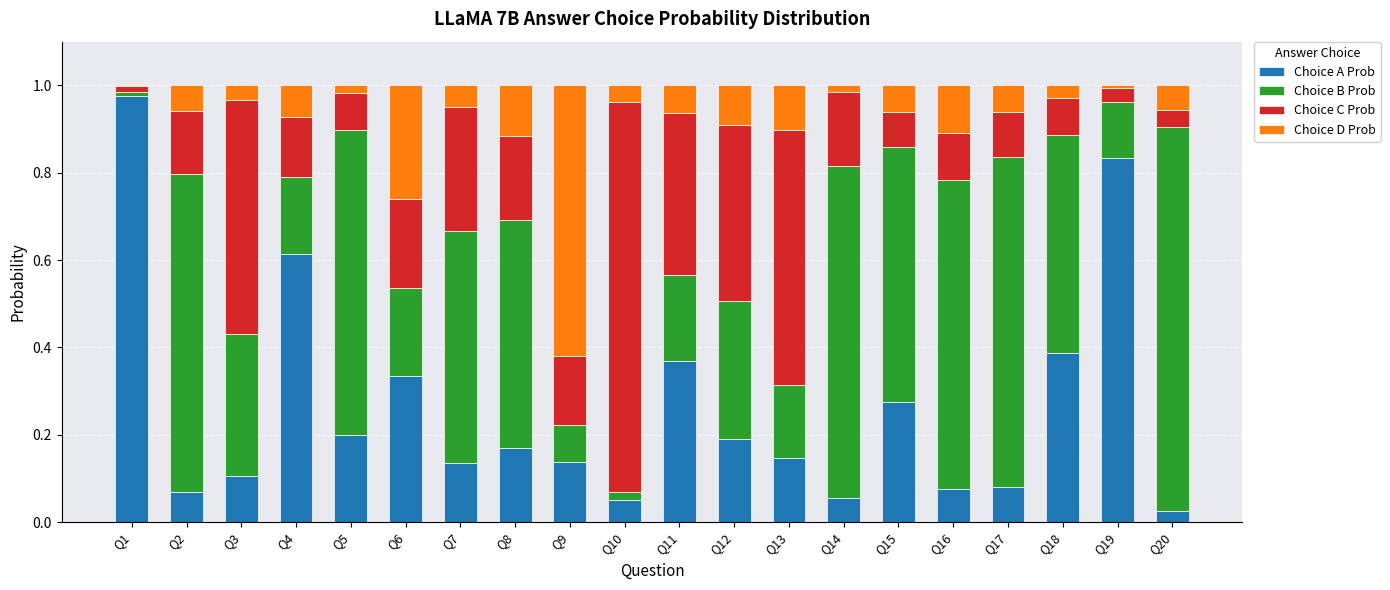

Is it true that Choice A Prob equals 0.6 at Q19?

False